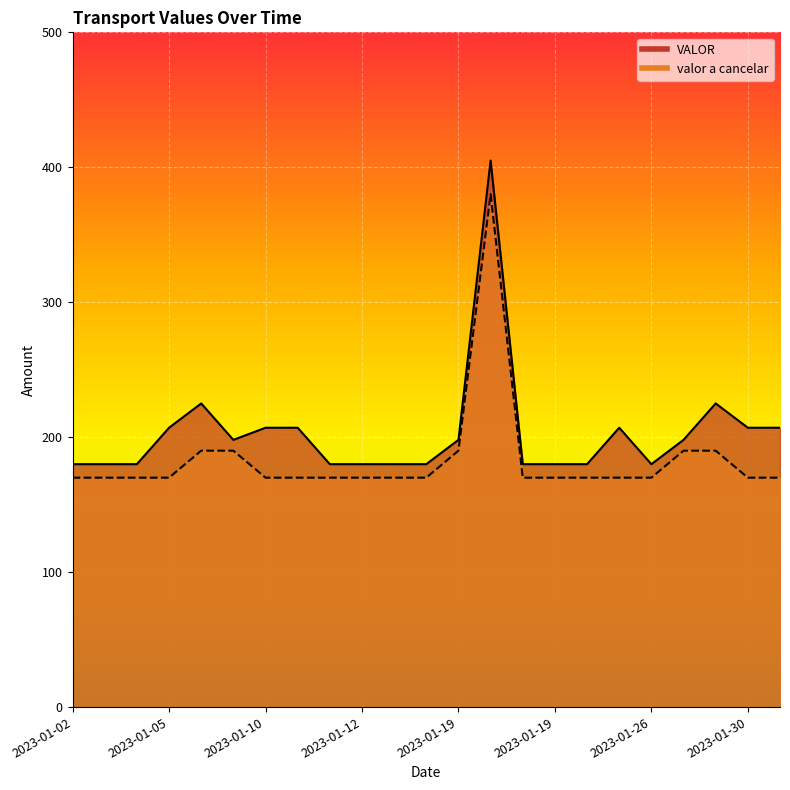

Reading right to left, transcribe all the data shown in this chart.

VALOR: 207	207	225	198	180	207	180	180	180	405	198	180	180	180	180	207	207	198	225	207	180	180	180
valor a cancelar: 170	170	190	190	170	170	170	170	170	380	190	170	170	170	170	170	170	190	190	170	170	170	170